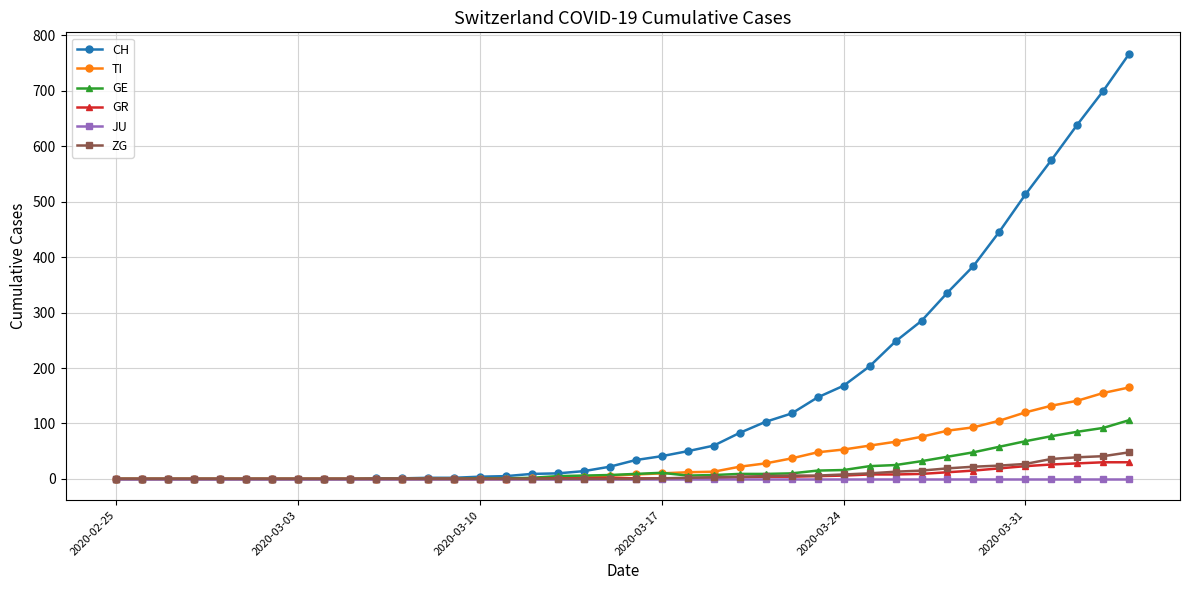

Which series has the largest total across all categories?

CH